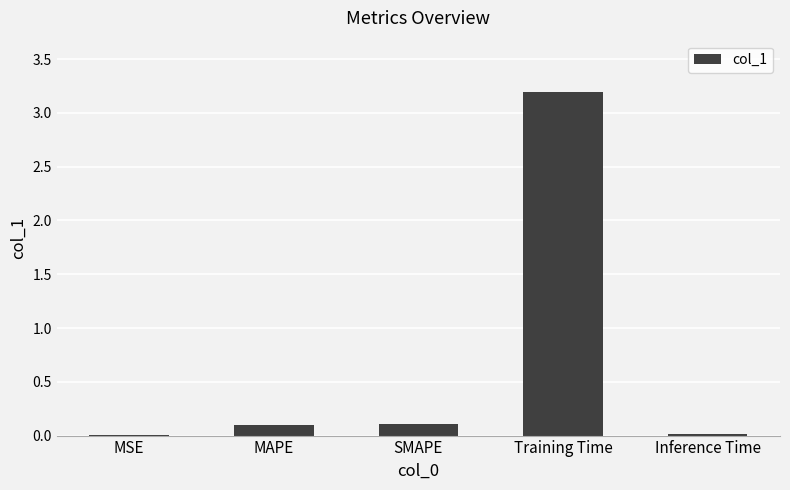

What is the sum of all values?

3.4